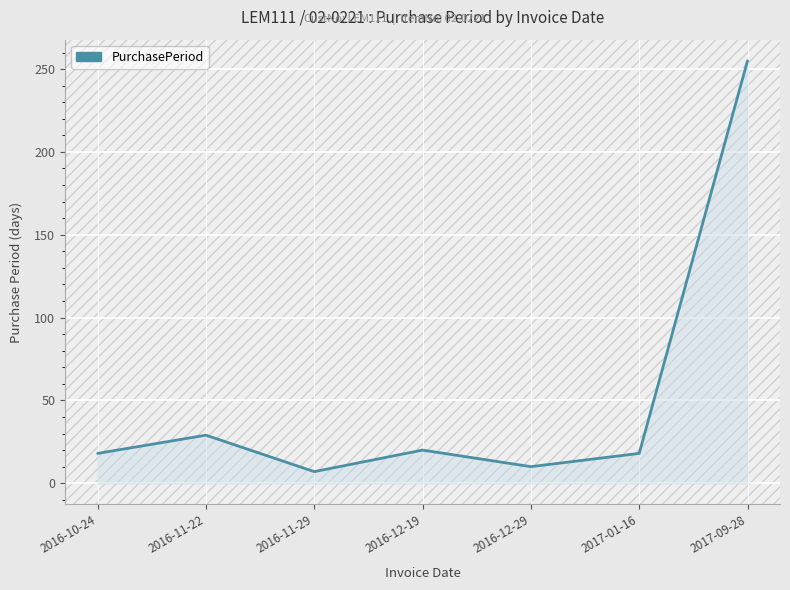

How many lines are shown in the chart?

1